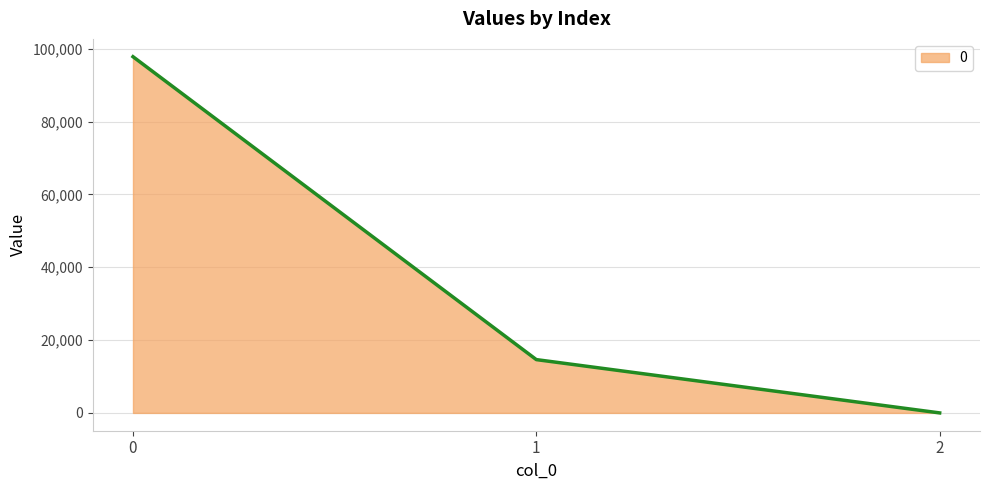

Is it true that the value at 1 is 14632.5?

True